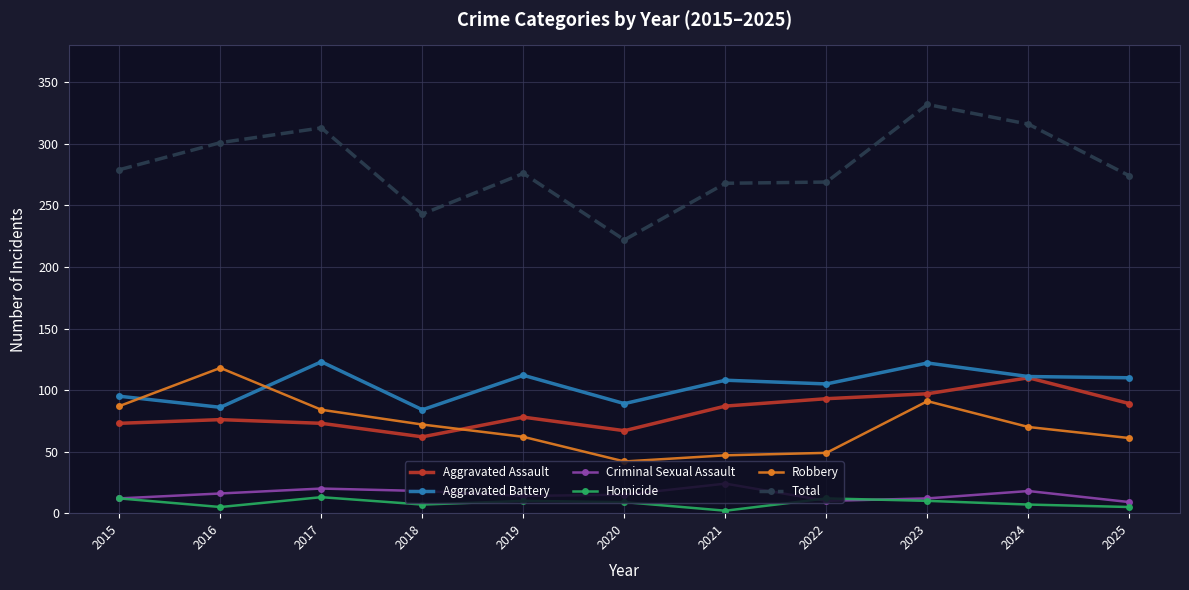

What value does the Aggravated Assault series have at 2023, to the nearest 10?

100